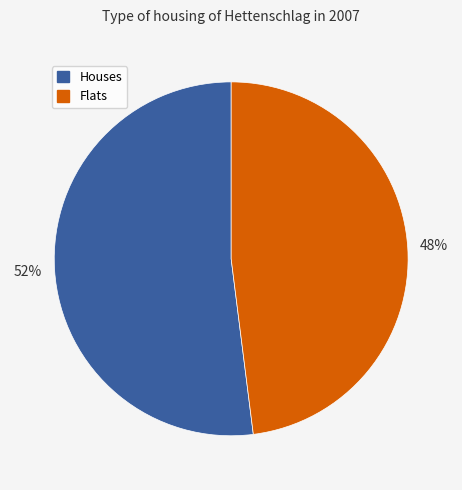

To the nearest percent, what is the difference between the largest and smallest slice percentages?

4%